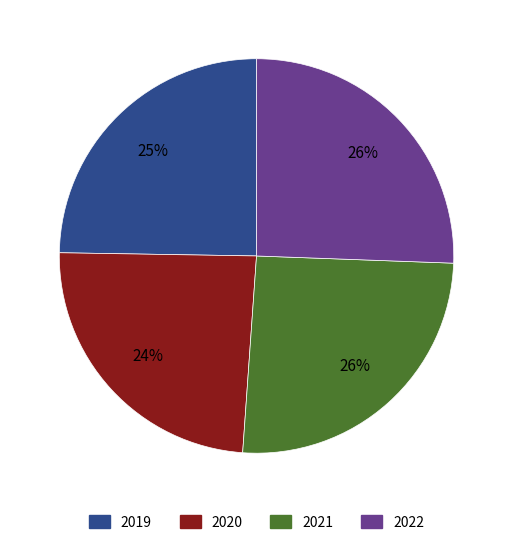

True or false: 2020 accounts for 24% of the total.

True